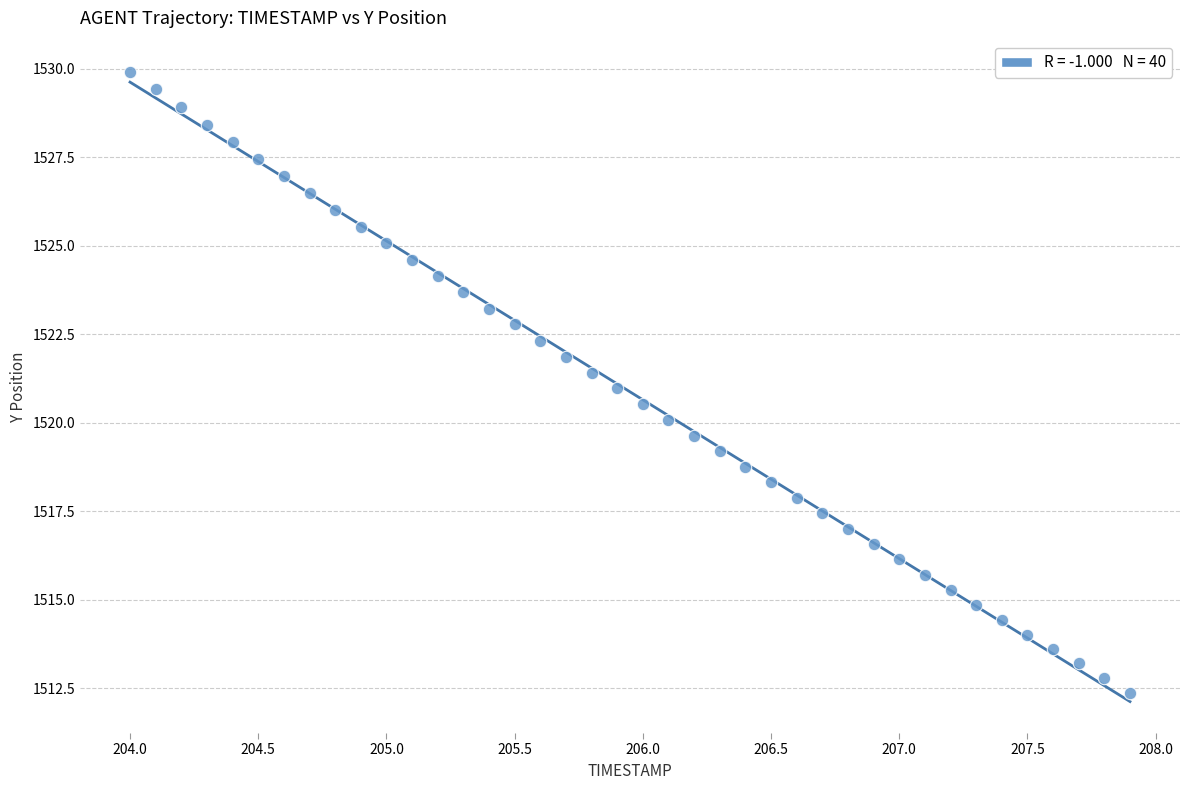

What is the range of Y values (max minus min)?

17.5